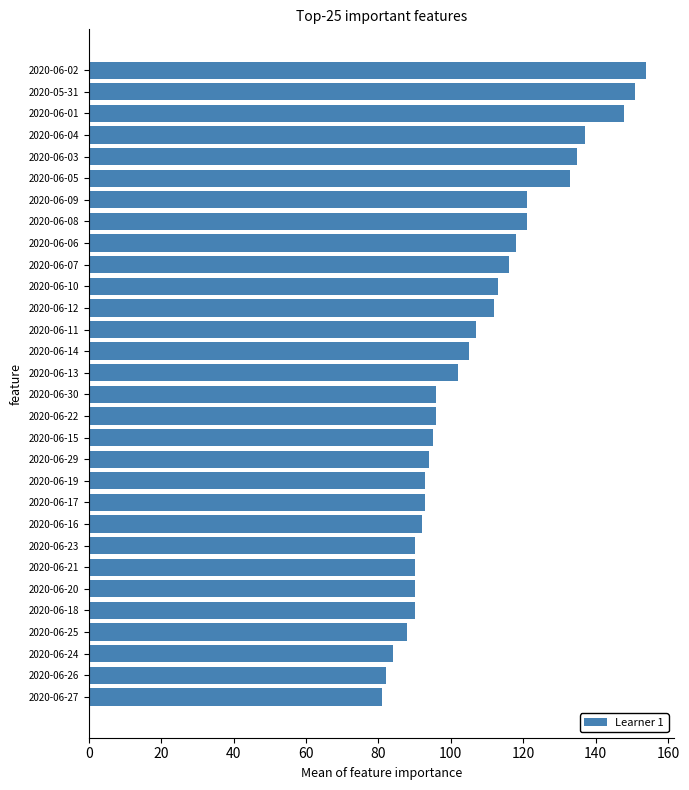

Does the chart contain stacked bars?

No